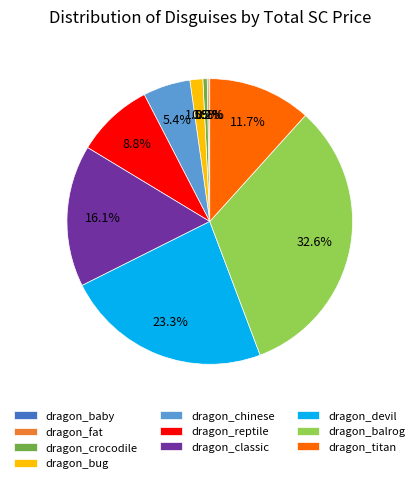

Which slice is the largest?

dragon_balrog